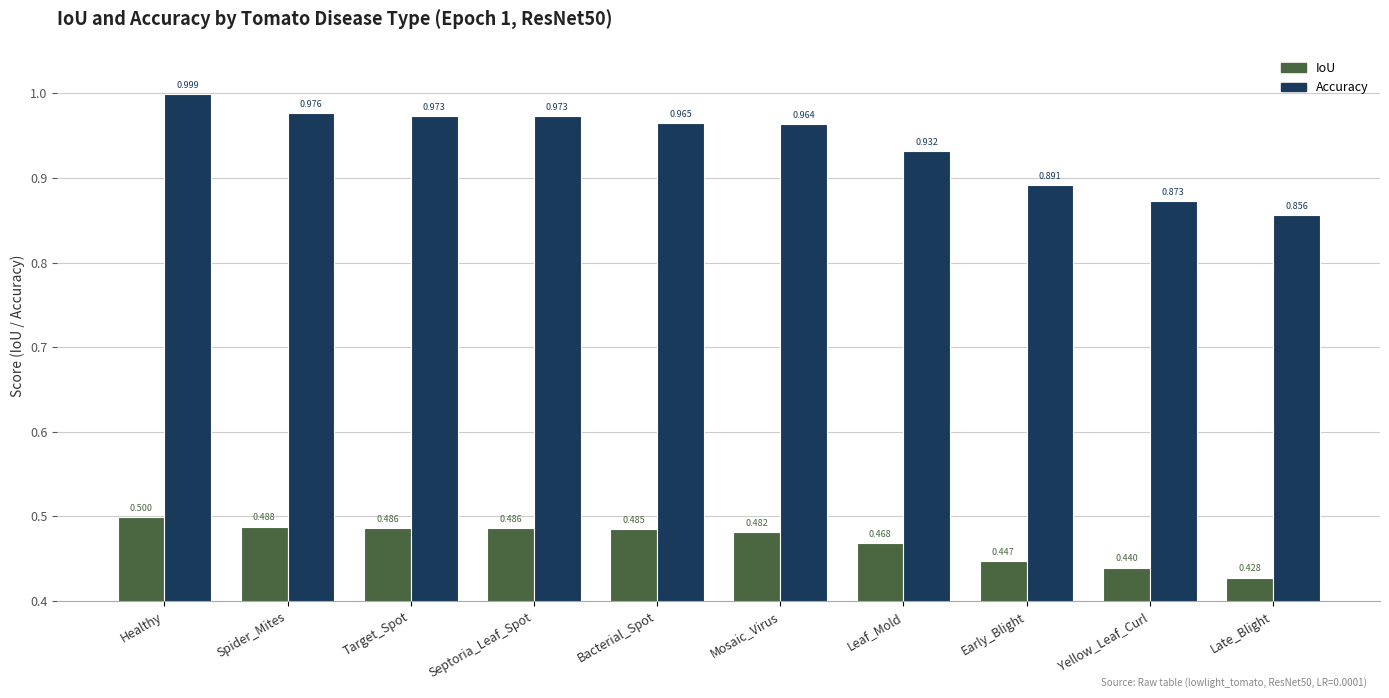

Which label corresponds to the smallest value in the chart?

Late_Blight